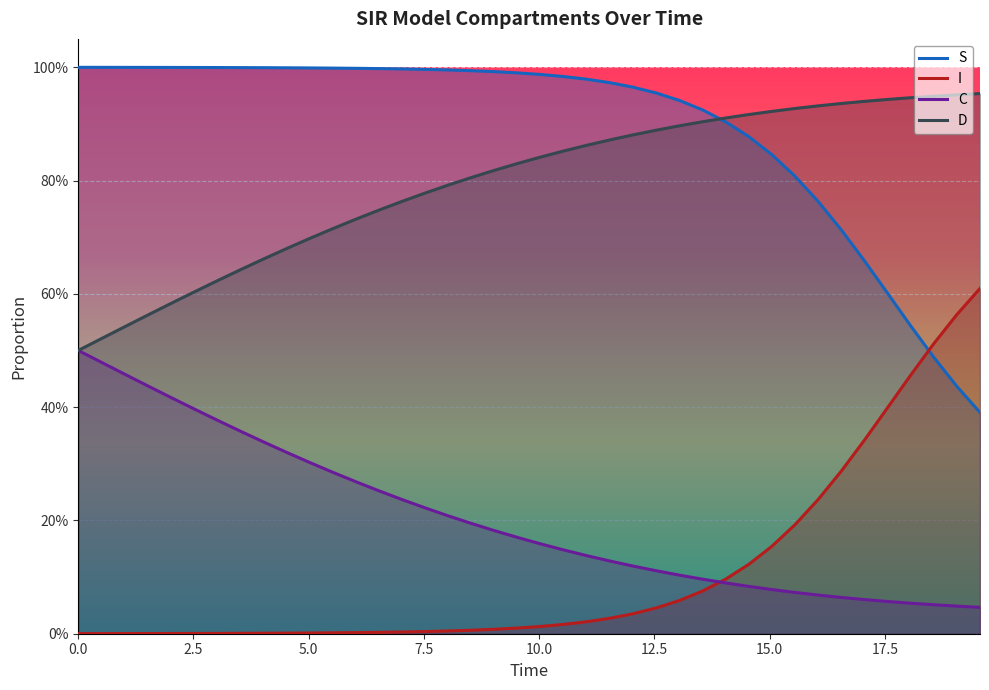

True or false: D and I intersect in this chart.

False